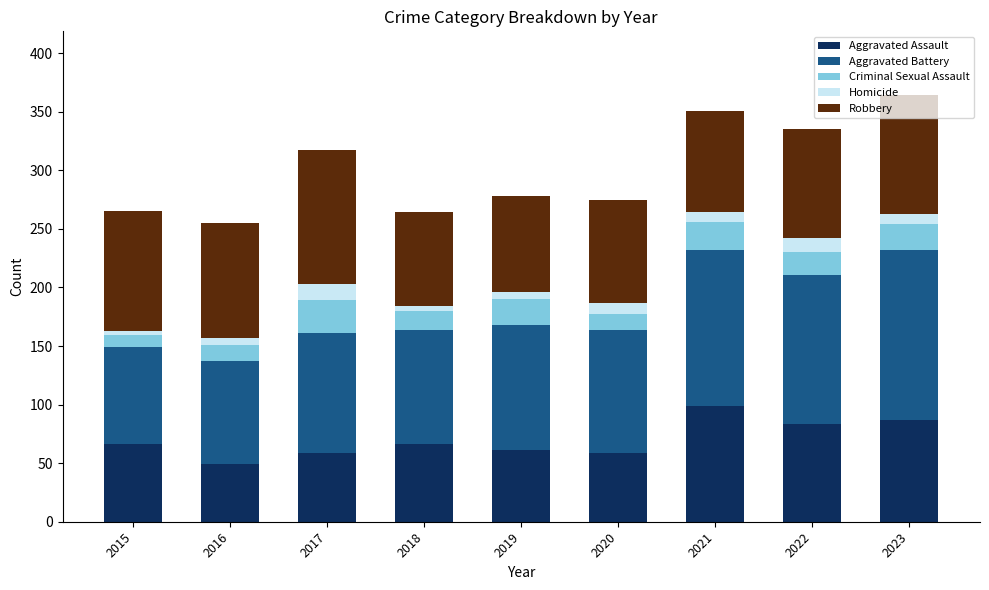

What is the difference between the Aggravated Assault values at 2020 and 2023?

28